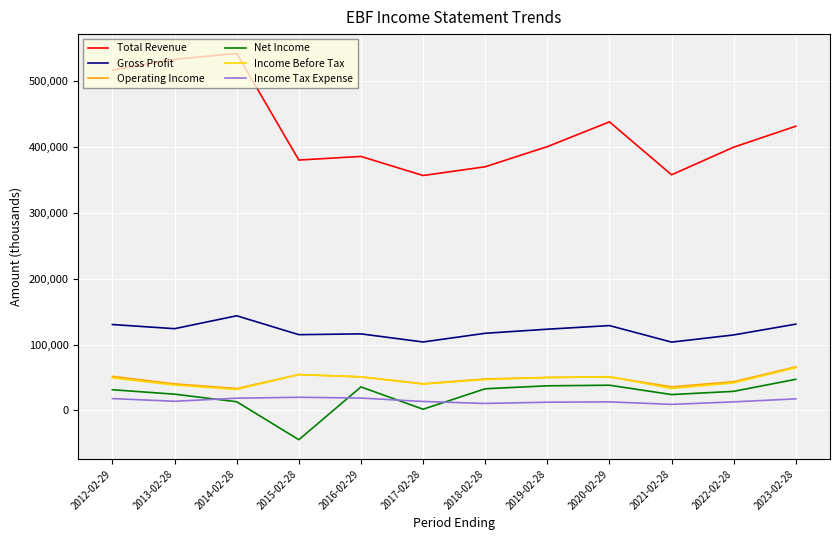

The value of Gross Profit at 2015-02-28 is 67581. True or false?

False